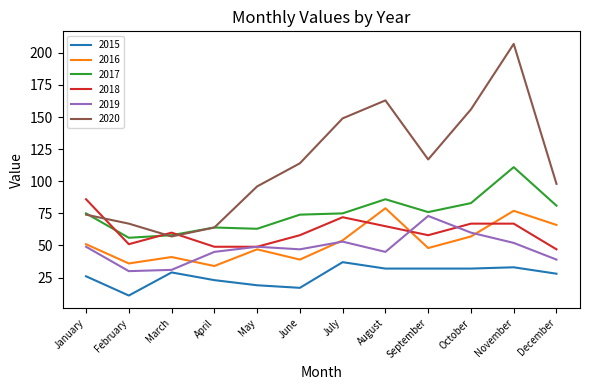

Reading left to right, what are all the values shown in this chart?

2015: January=26	February=11	March=29	April=23	May=19	June=17	July=37	August=32	September=32	October=32	November=33	December=28
2016: January=51	February=36	March=41	April=34	May=47	June=39	July=54	August=79	September=48	October=57	November=77	December=66
2017: January=75	February=56	March=58	April=64	May=63	June=74	July=75	August=86	September=76	October=83	November=111	December=81
2018: January=86	February=51	March=60	April=49	May=49	June=58	July=72	August=65	September=58	October=67	November=67	December=47
2019: January=49	February=30	March=31	April=45	May=49	June=47	July=53	August=45	September=73	October=60	November=52	December=39
2020: January=74	February=67	March=57	April=64	May=96	June=114	July=149	August=163	September=117	October=156	November=207	December=98